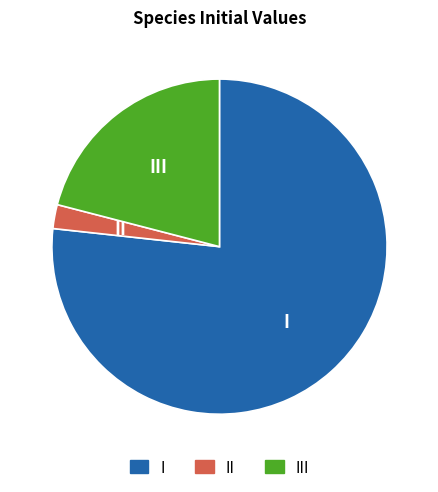

The I slice represents 77% of the pie. True or false?

True